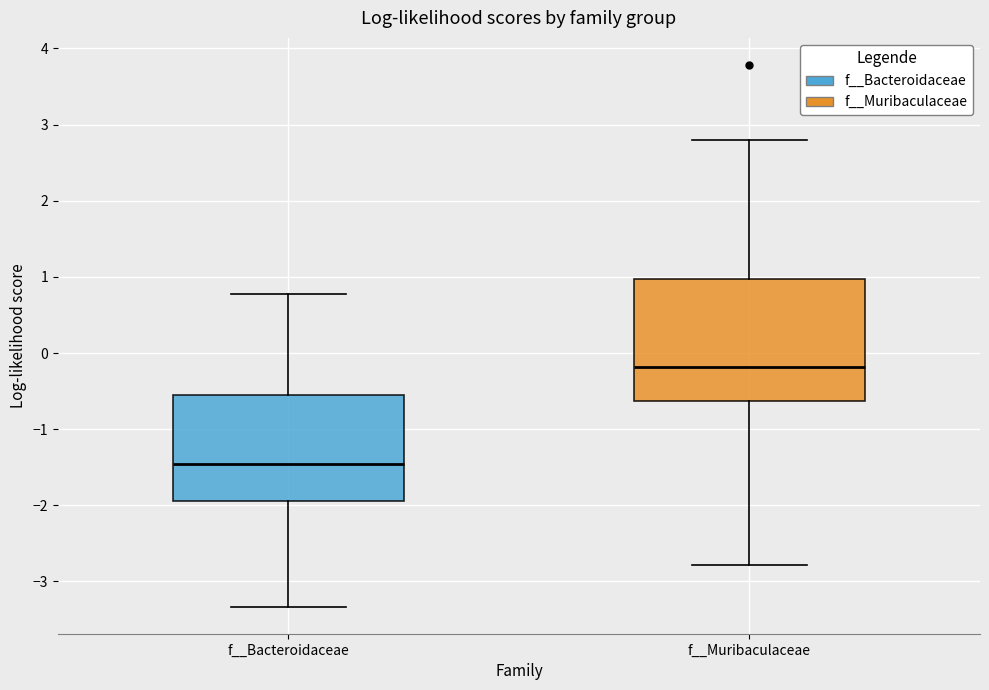

Reading left to right, transcribe this box plot: for each box, give where its median line is, the range the box spans, and where its two whiskers end, as read against the y-axis. The values are not printed on the chart, so give them approximately, as read against the axis.

f__Bacteroidaceae: median -1.5, box -1.9 to -0.5, whiskers -3.3 to 0.8
f__Muribaculaceae: median -0.2, box -0.6 to 1.0, whiskers -2.8 to 2.8